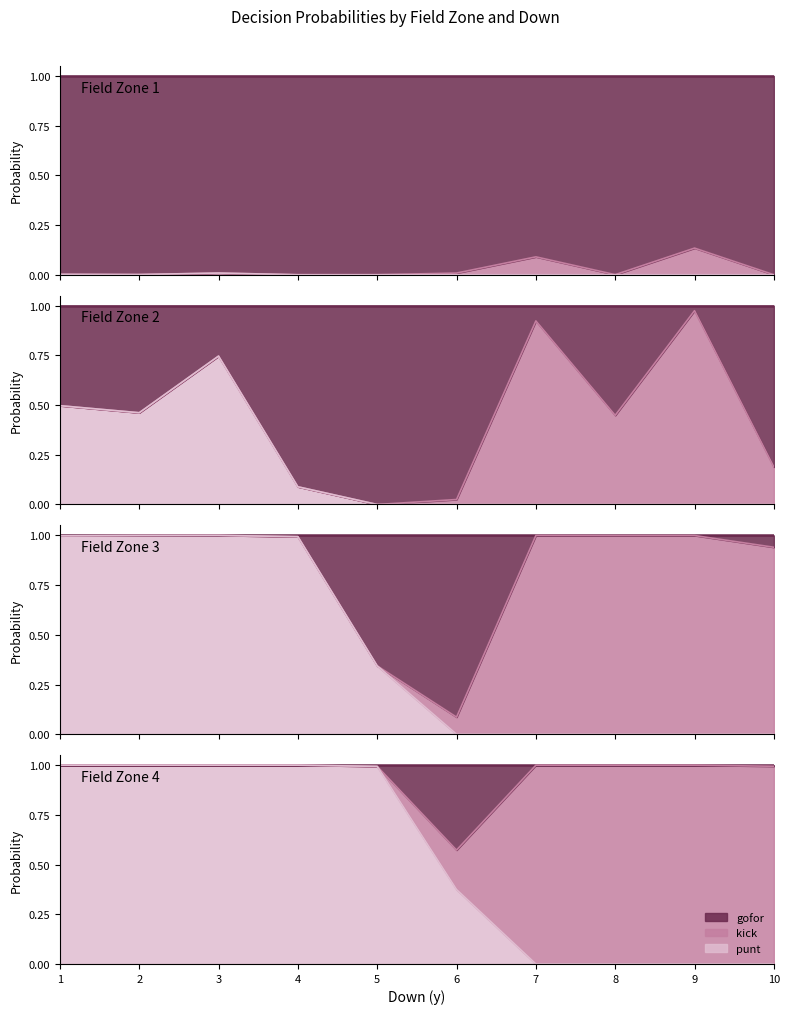

At how many categories does at least one series exceed 0?

40